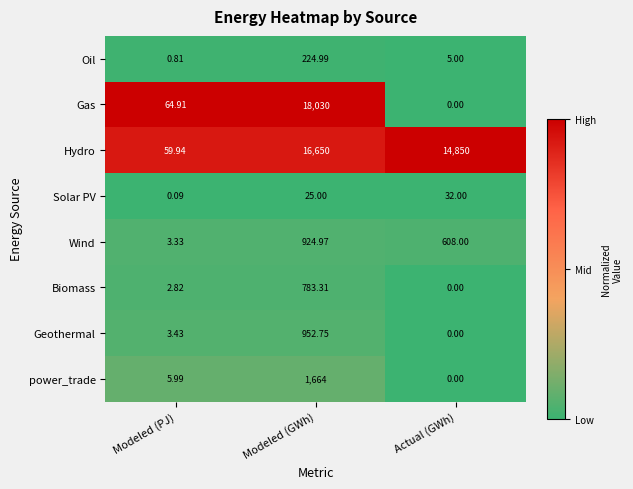

At which label is Gas closest to 9015?

Modeled (PJ)